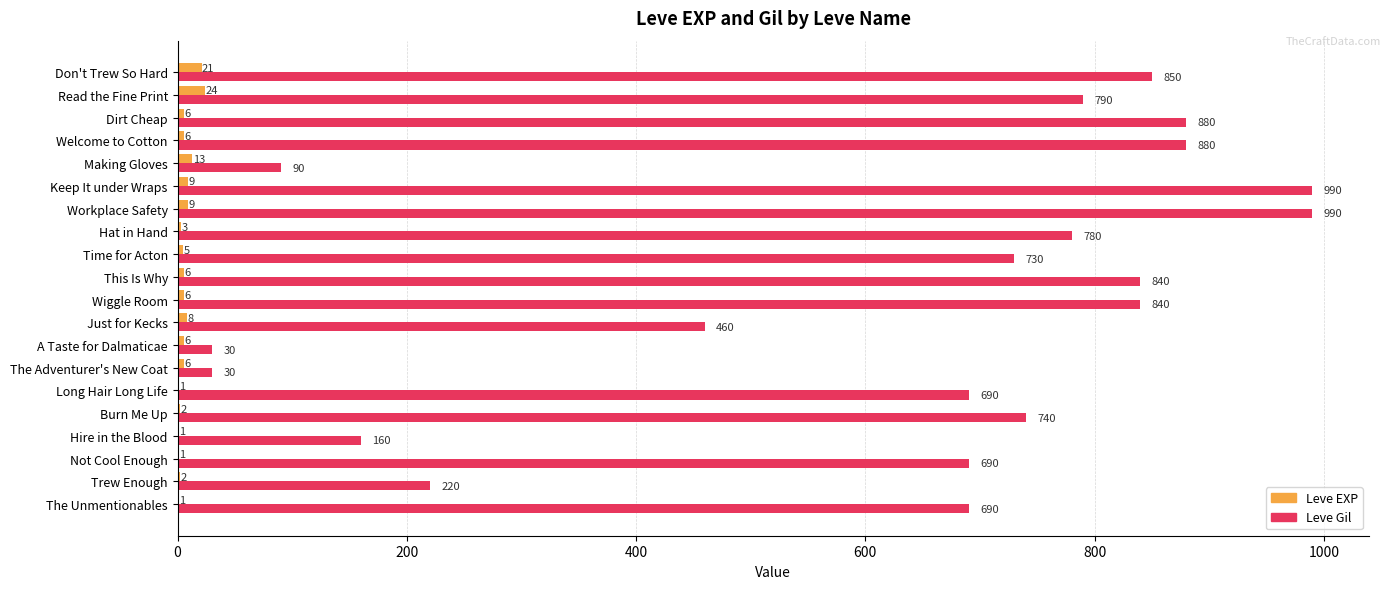

How many data points does each series have?

20